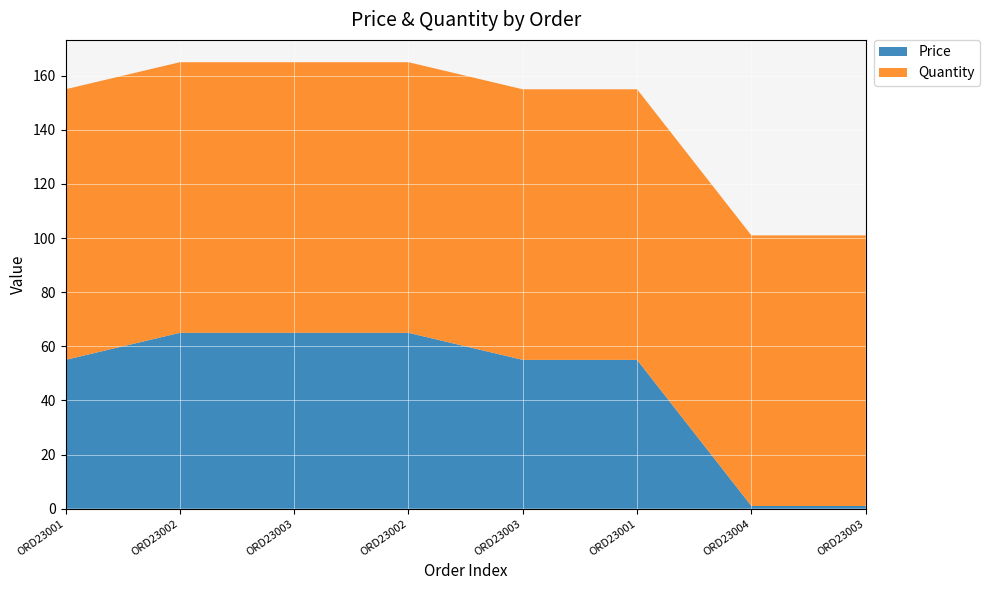

Reading left to right, transcribe all the data shown in this chart.

Price: 55	65	65	65	55	55	1	1
Quantity: 100	100	100	100	100	100	100	100